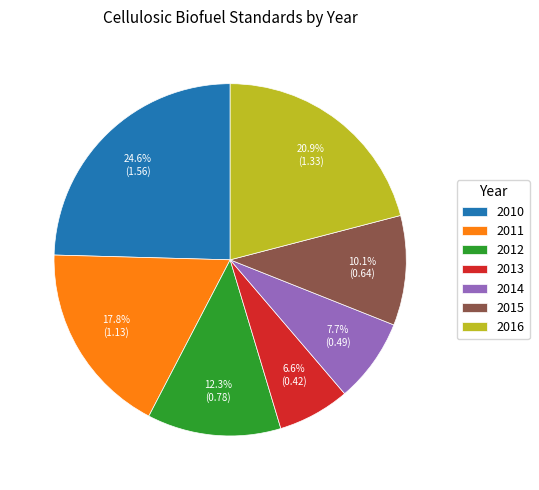

To the nearest percent, what is the average slice percentage?

14%